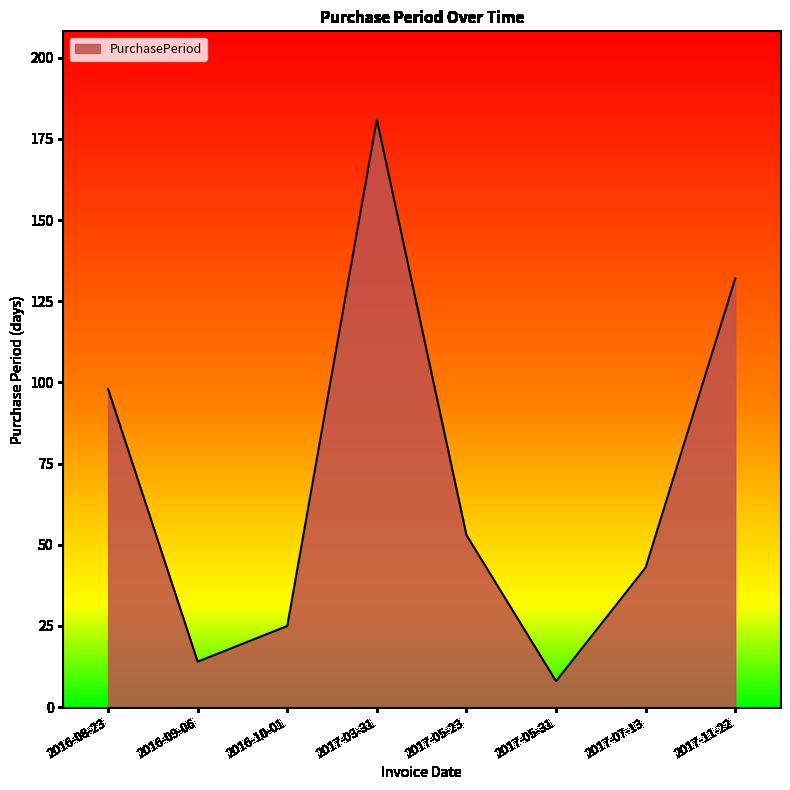

What is the sum of all values?

554